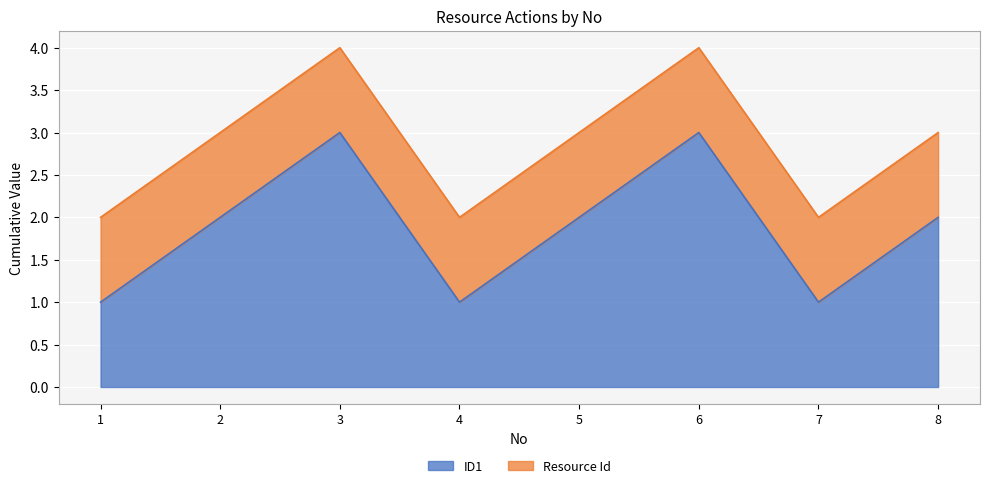

True or false: the data shows 2 at 3.

False